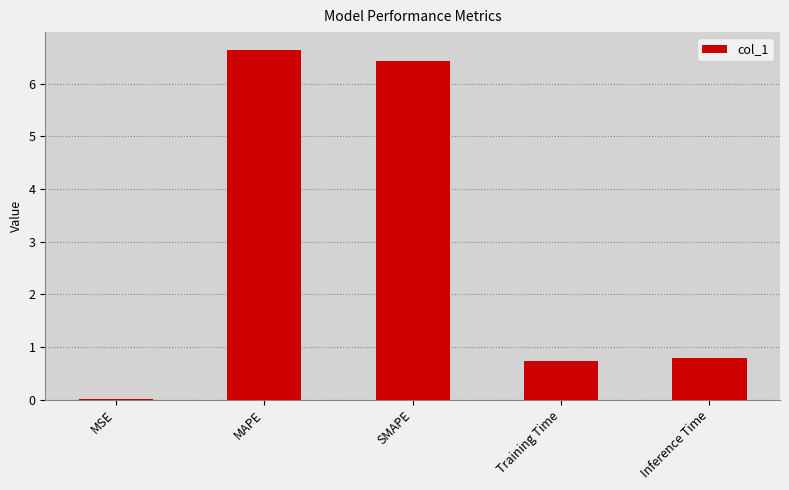

Is it true that the value at Inference Time is 0.2?

False